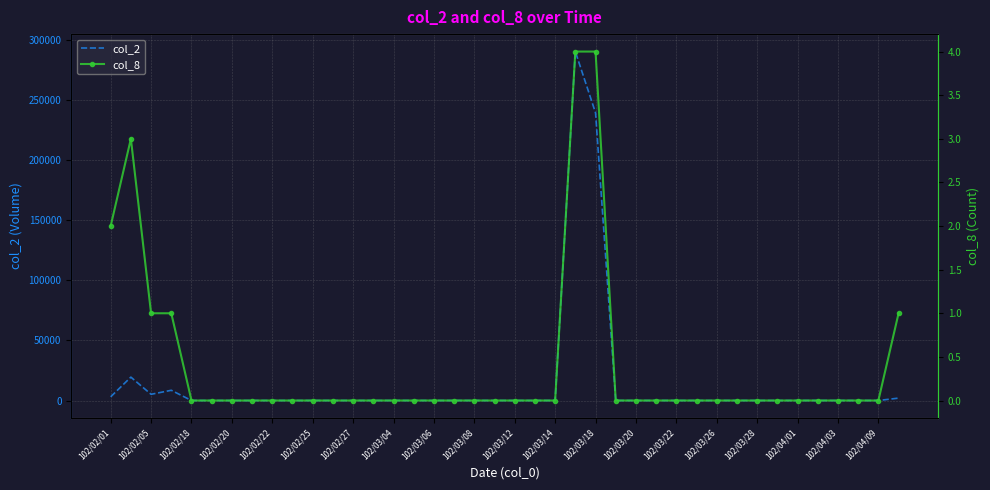

Which series has the widest spread of values?

col_2